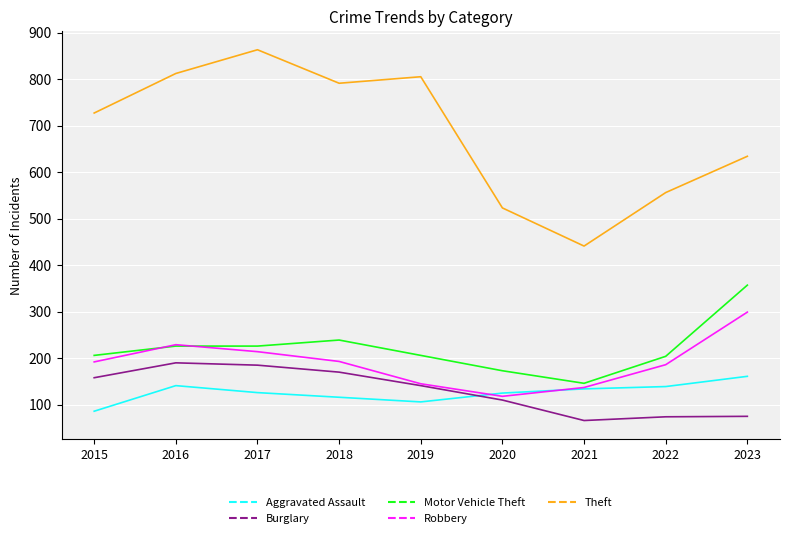

Where is the first local minimum for Aggravated Assault?

2019